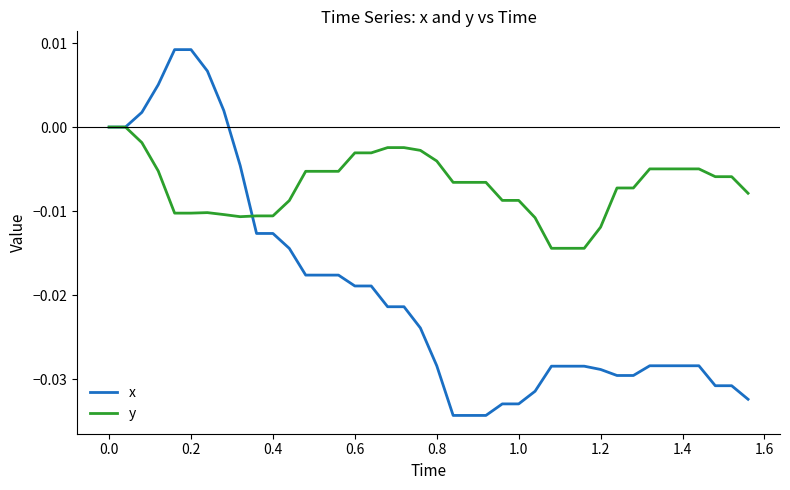

Which series has the widest spread of values?

x